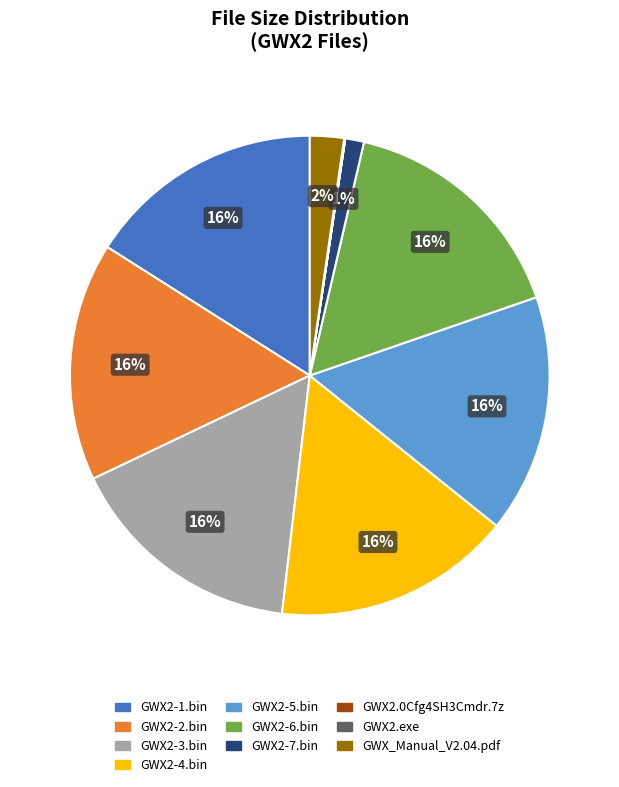

Is there a majority slice in this chart?

No